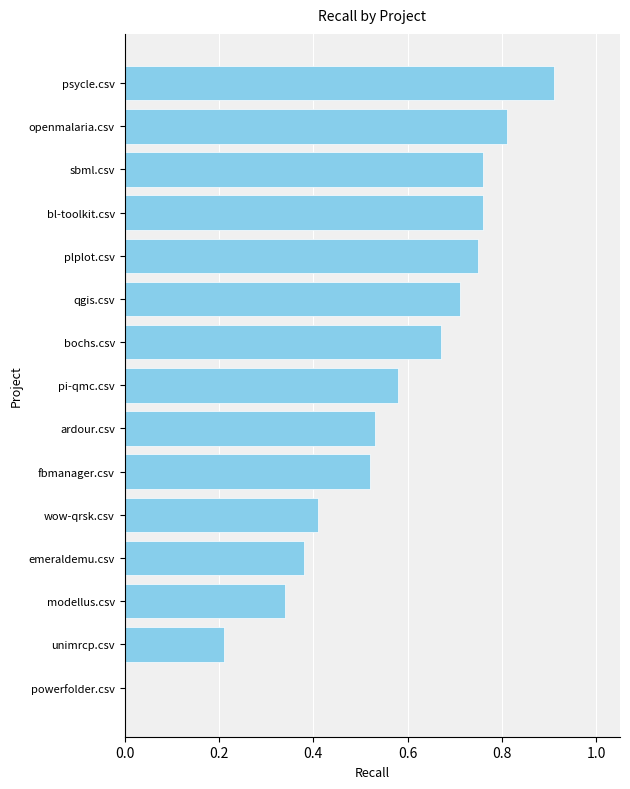

True or false: the data shows 1.4 at psycle.csv.

False